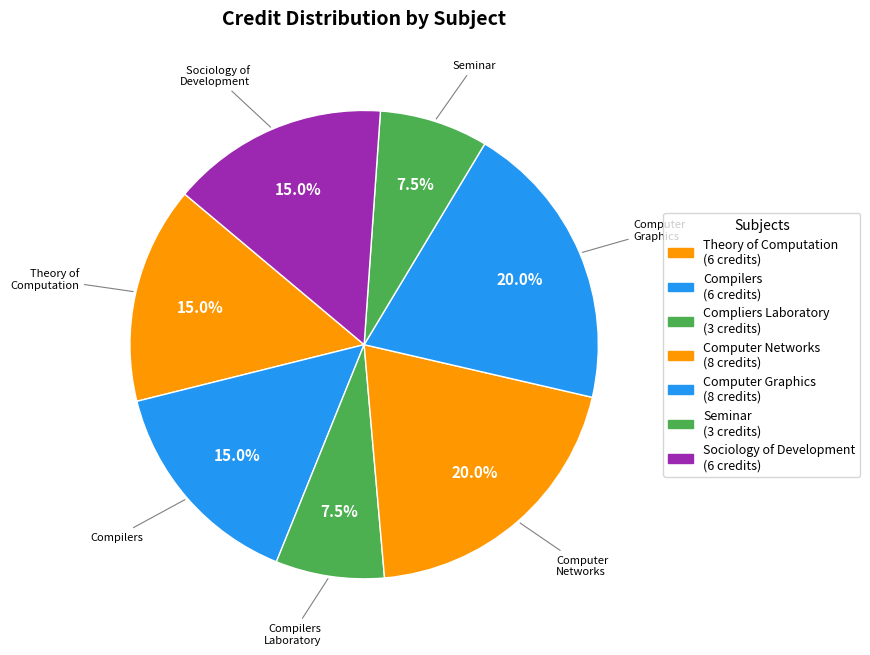

What percentage is the Compliers Laboratory slice, to the nearest percent?

8%